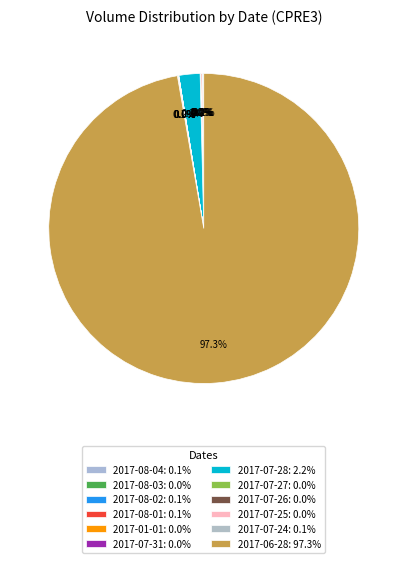

To the nearest percent, what is the difference between the largest and smallest slice percentages?

97%